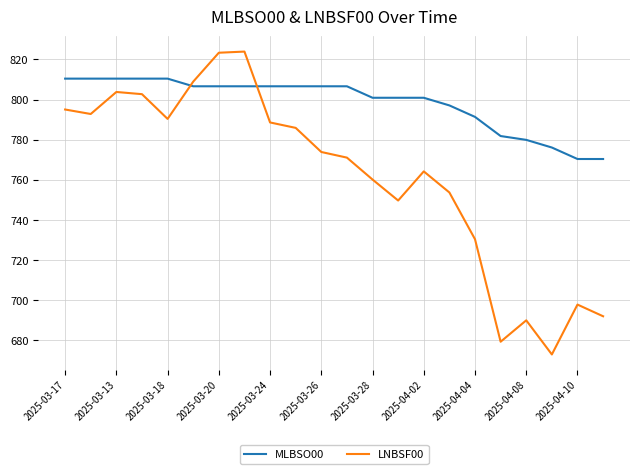

Does the chart have visible grid lines?

Yes